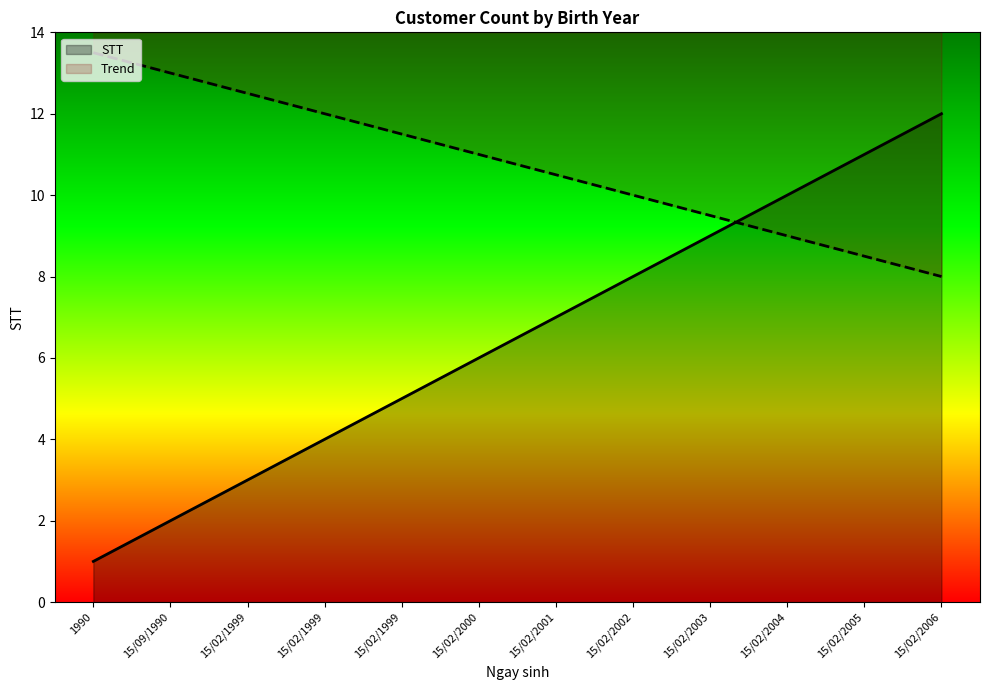

Does the chart have visible grid lines?

No